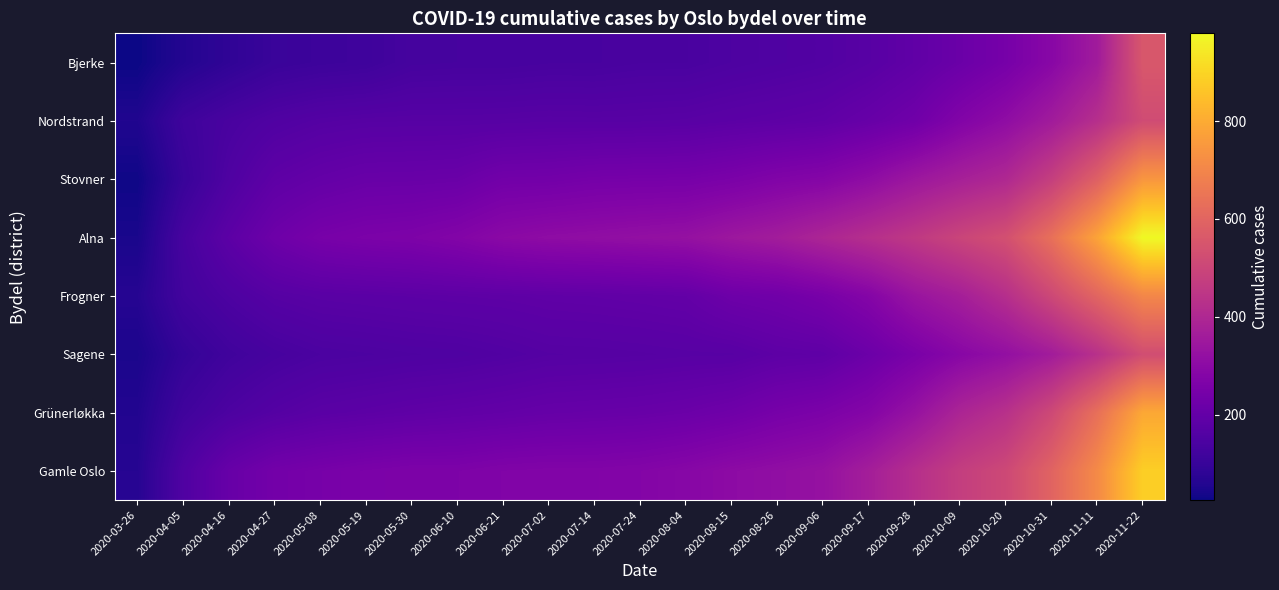

Which series changed the most between 2020-10-31 and 2020-11-22?

Alna